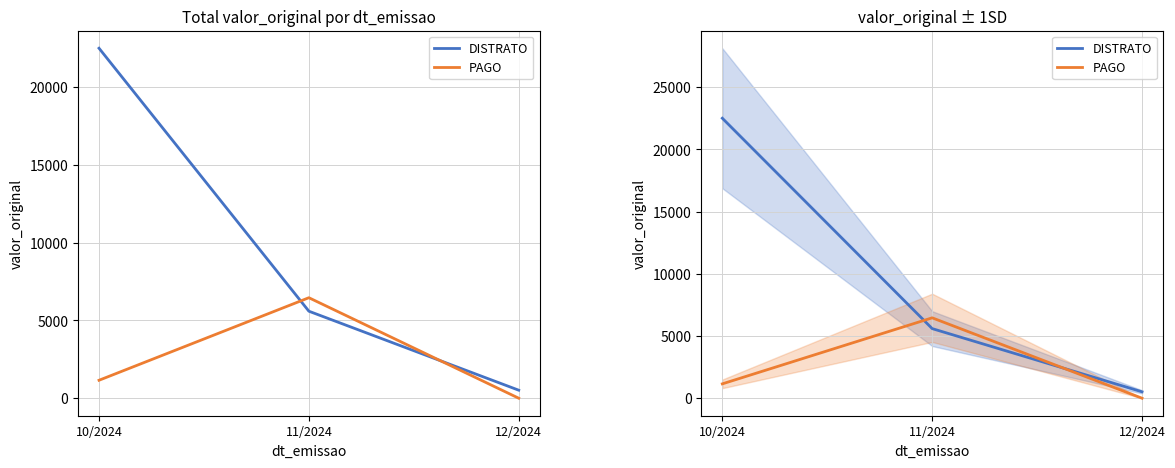

What position from the right is 12/2024?

1